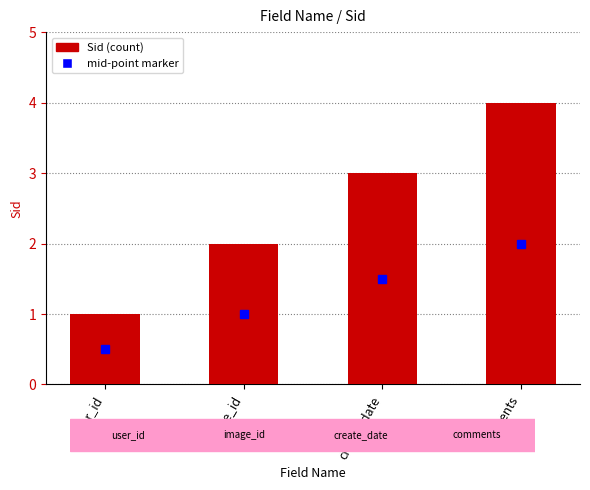

How many distinct data groups are displayed?

1